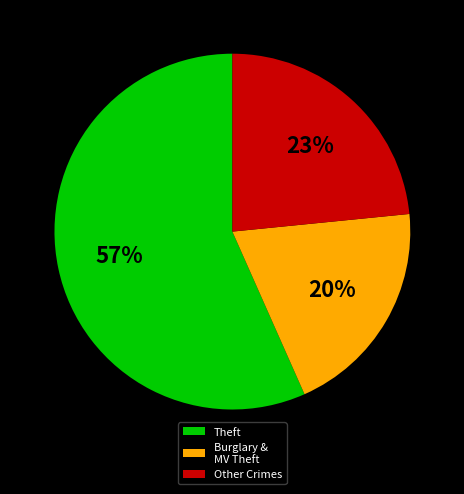

Is the sum of Other Crimes and Burglary & MV Theft greater than half?

No